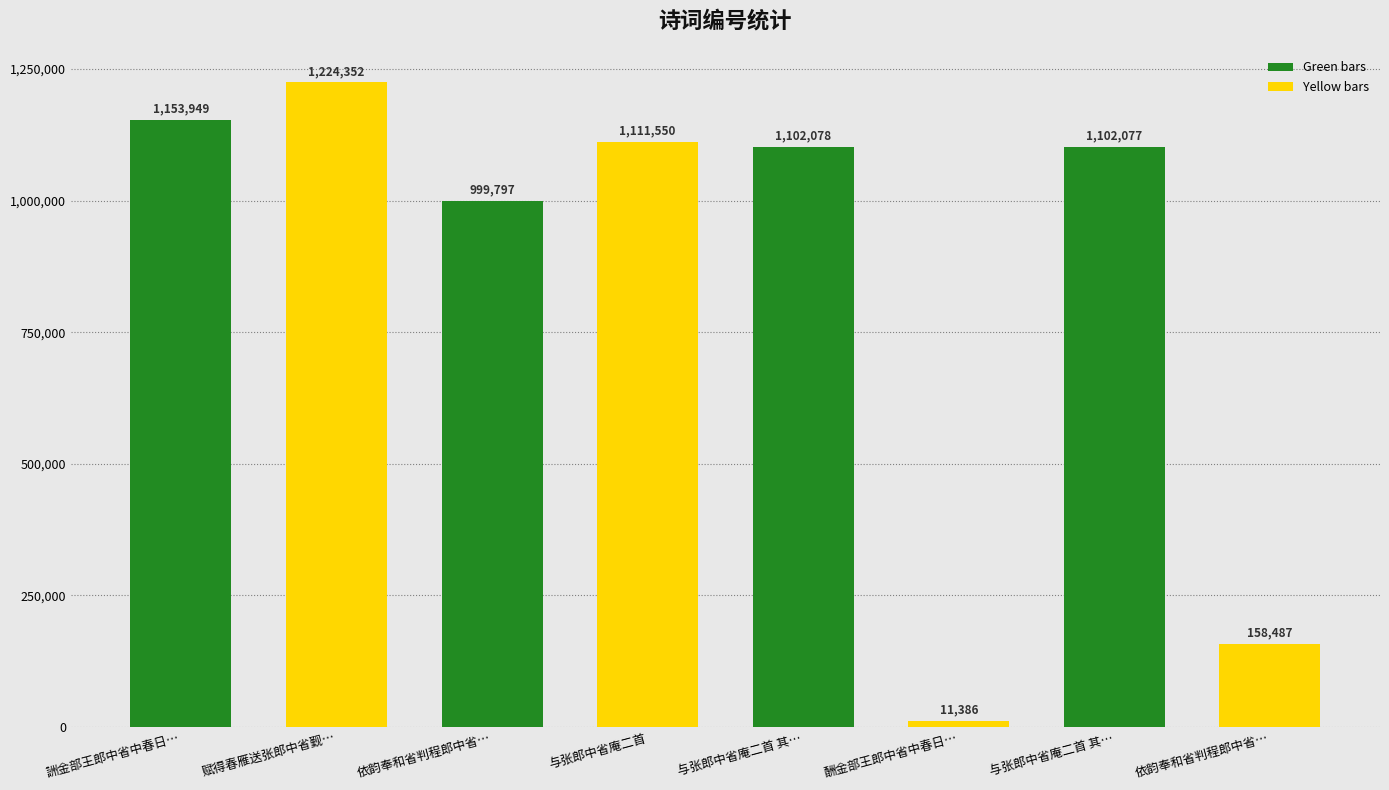

How many categories are shown in the chart?

8